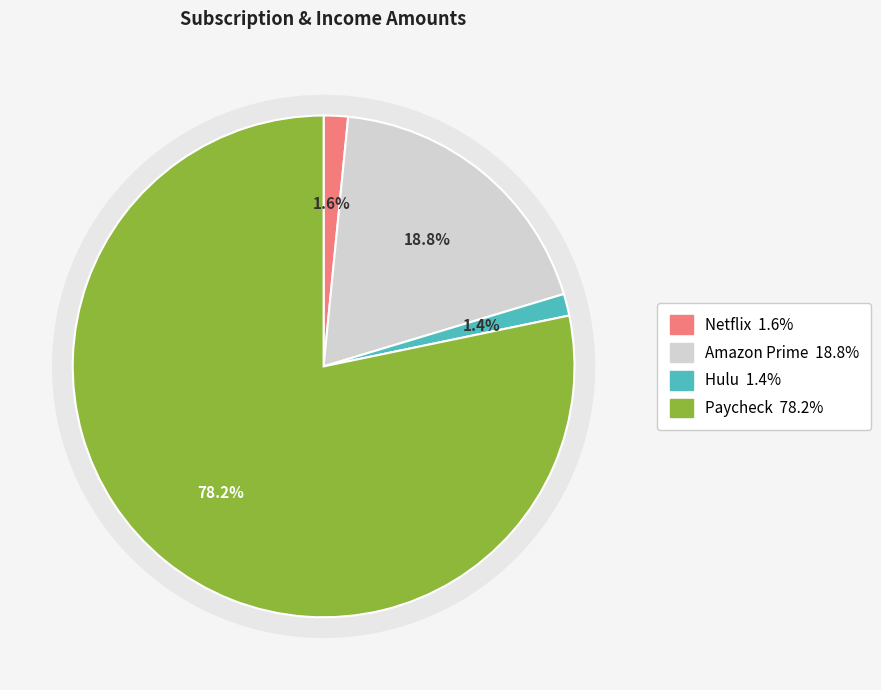

To the nearest percent, what portion does Hulu represent?

1%